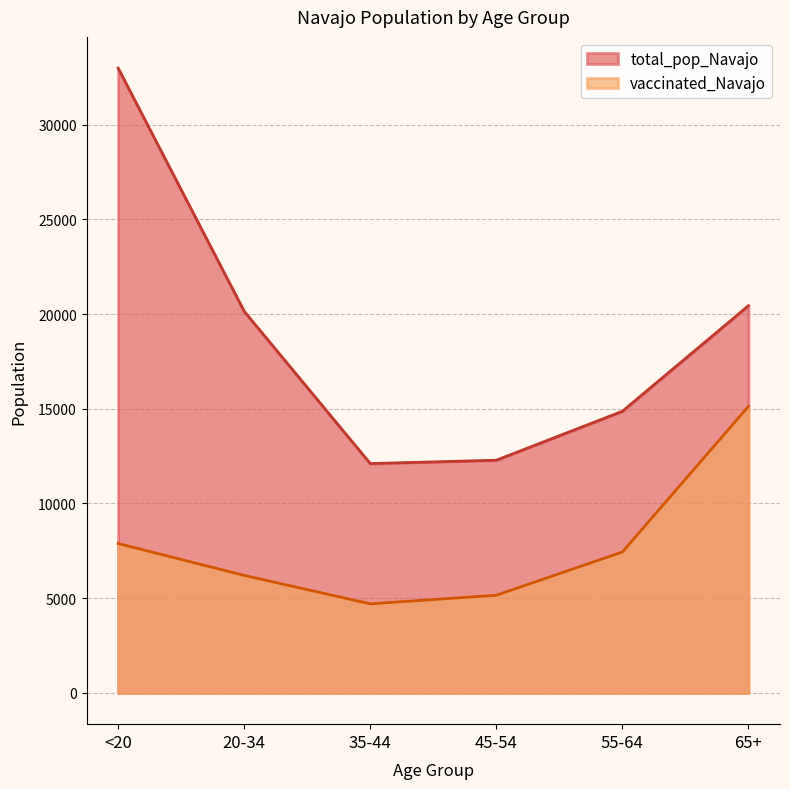

The vaccinated_Navajo series shows 5155 at 45-54. True or false?

True